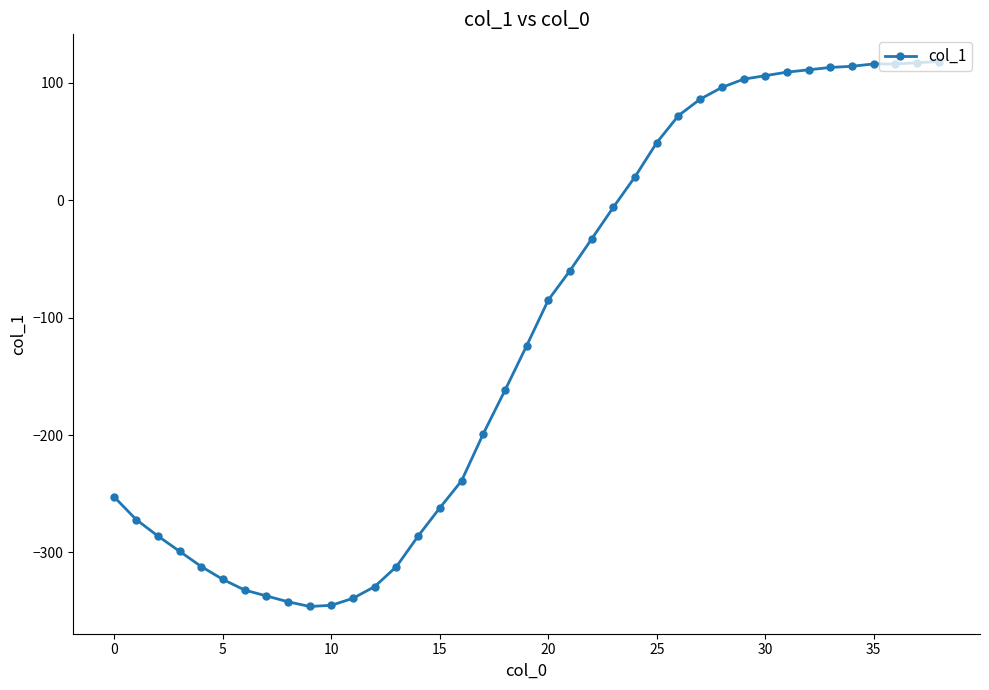

What is the minimum value shown in the chart?

-346